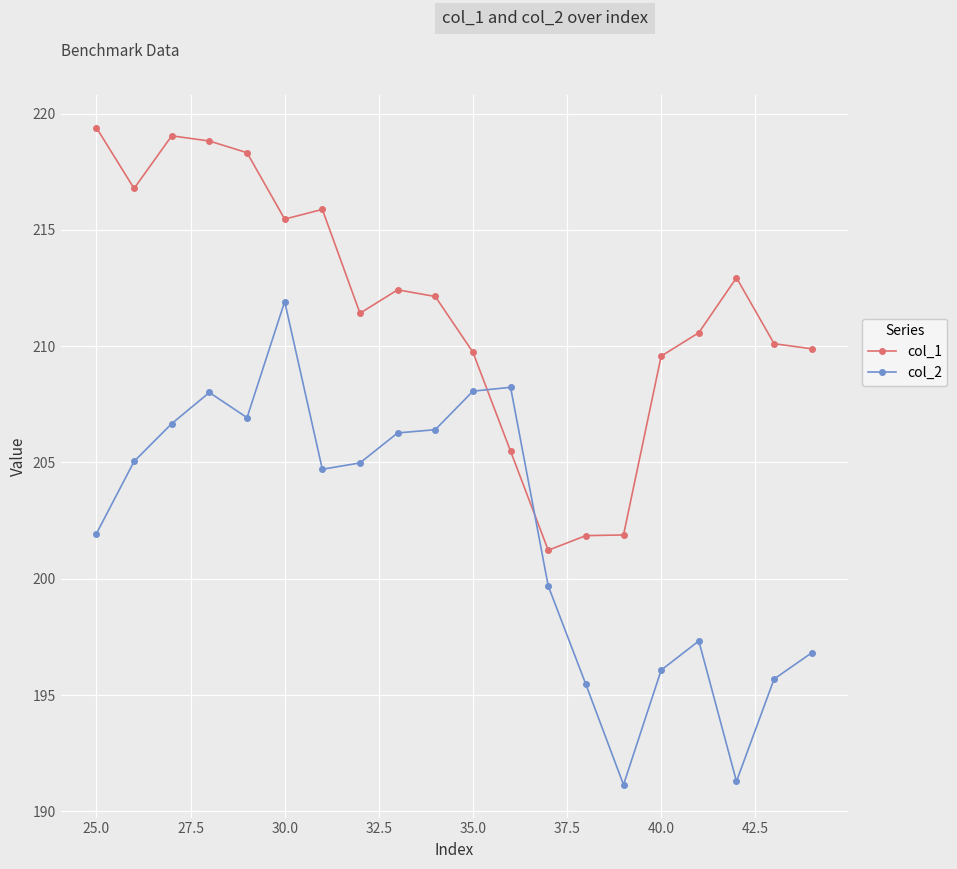

Which series ends up on top after the final intersection of col_2 and col_1?

col_1